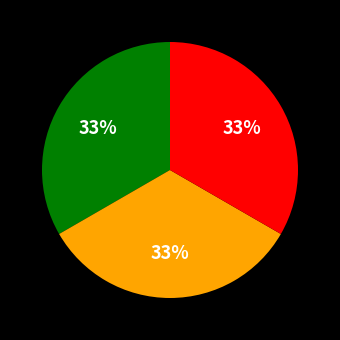

Does any single category account for the majority?

No